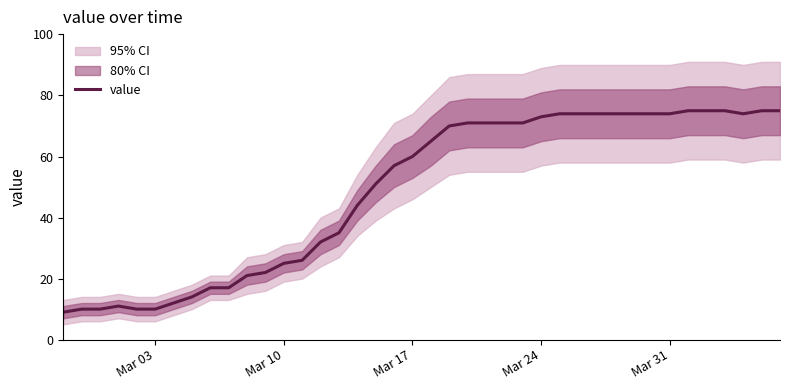

What is the value of the 12th point from the left?

22